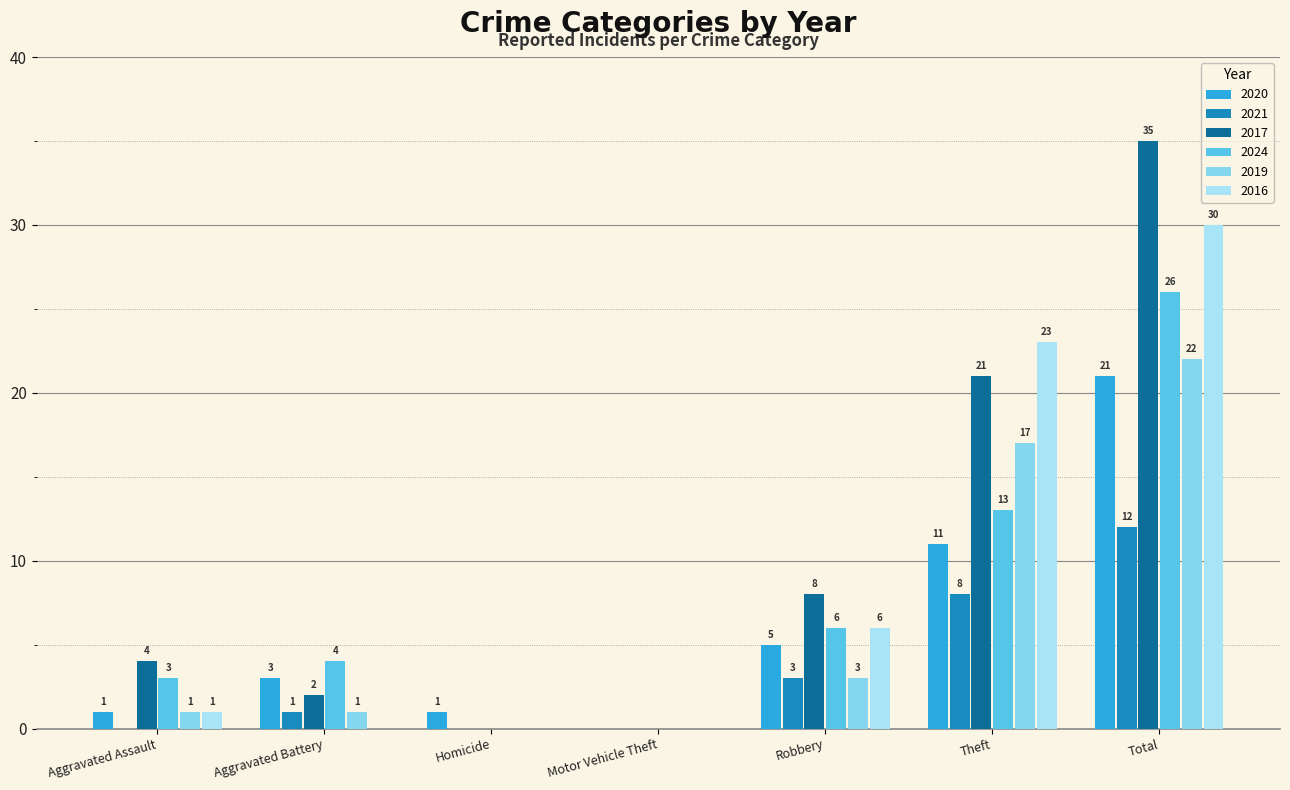

What is the total value across all series at Aggravated Battery?

11